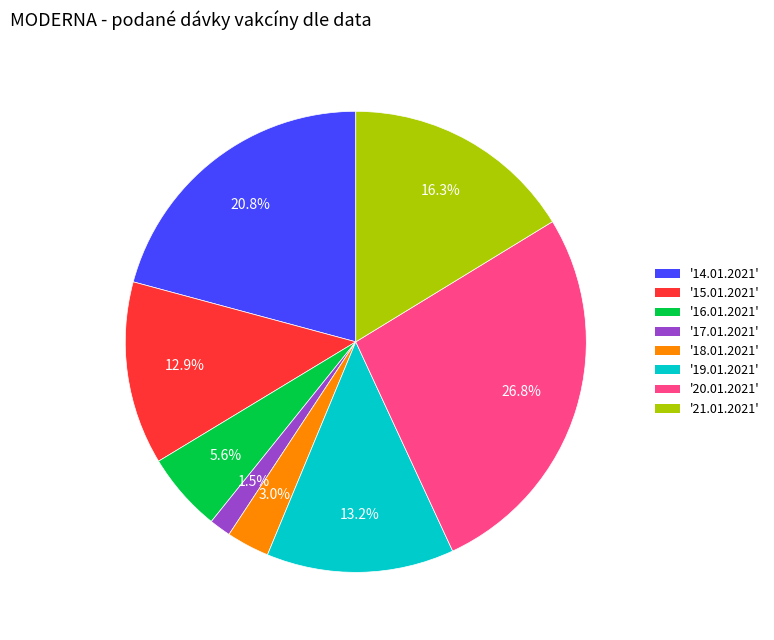

Count the number of slices in the pie.

8